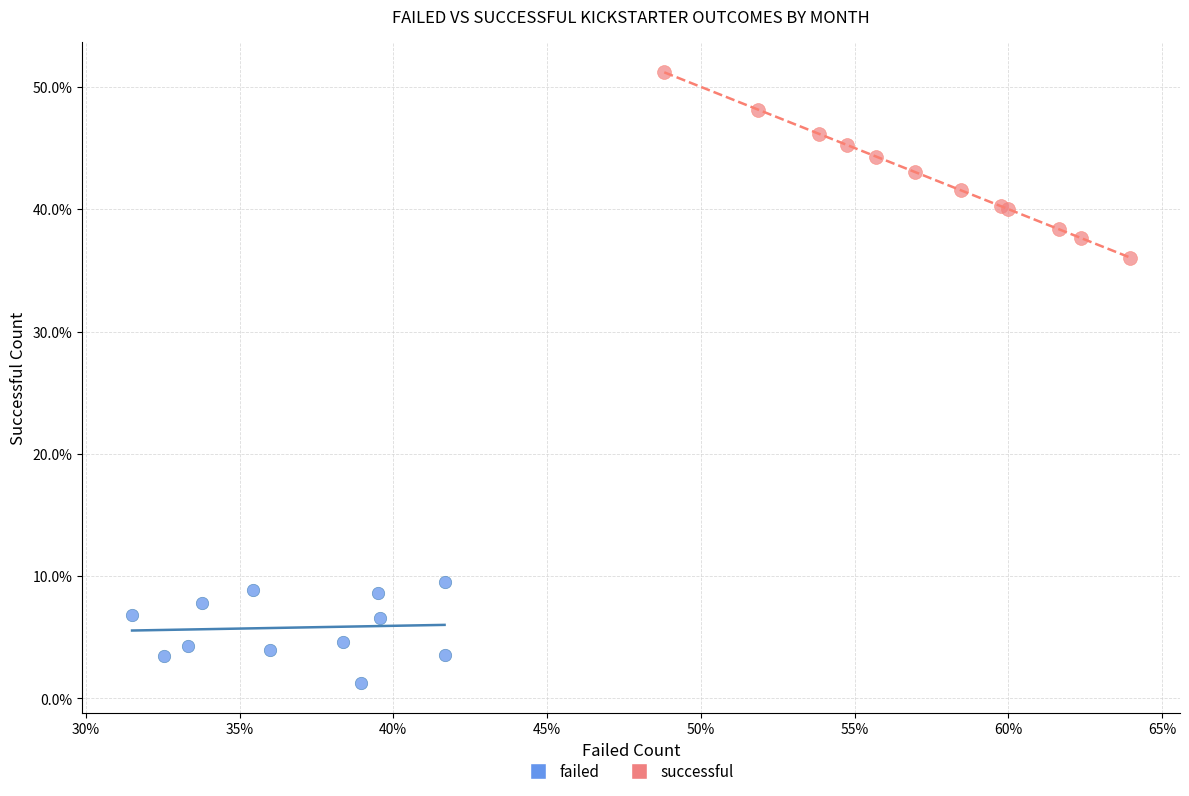

Which series contains the highest Y value?

successful